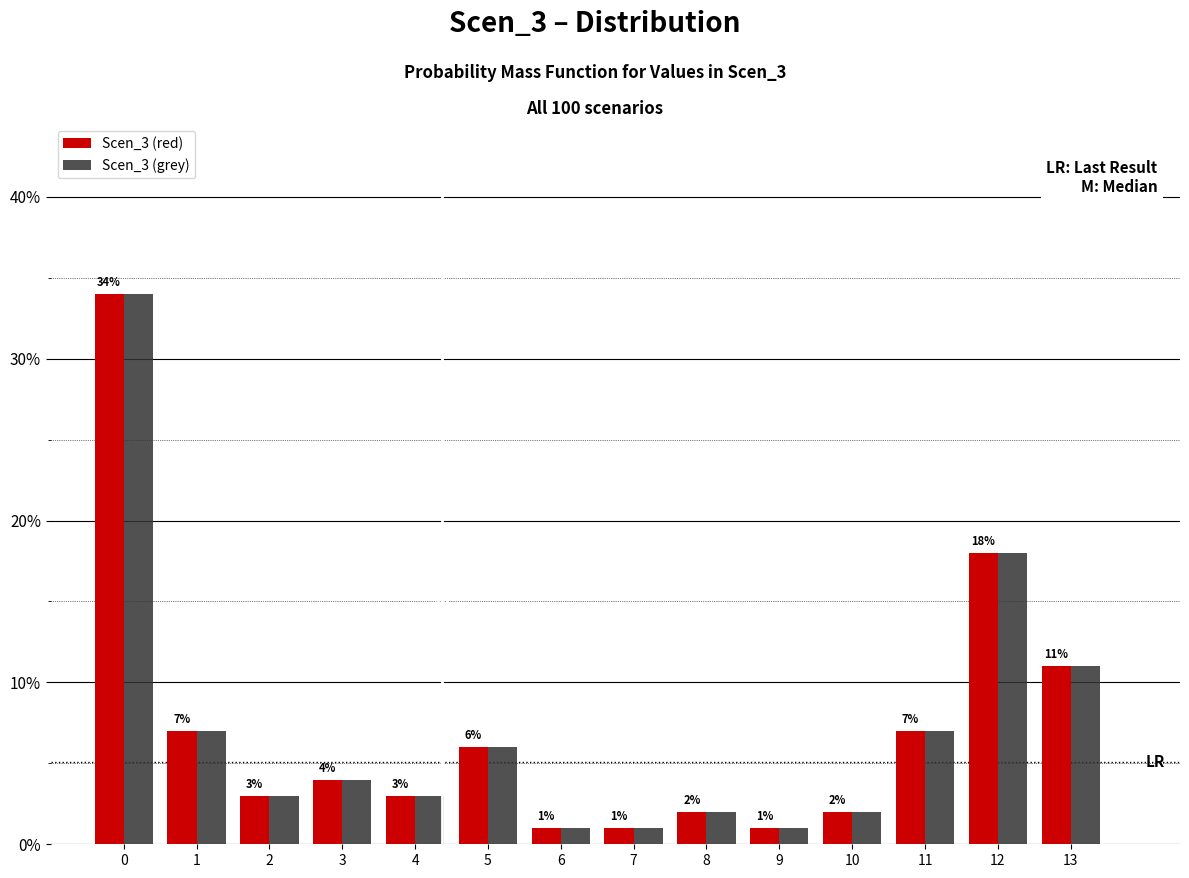

Reading left to right, list every range on the x-axis with the height of the bar of each series over it.

-0.5 to 0.5: Scen_3 (red)=34	Scen_3 (grey)=34
0.5 to 1.5: Scen_3 (red)=7	Scen_3 (grey)=7
1.5 to 2.5: Scen_3 (red)=3	Scen_3 (grey)=3
2.5 to 3.5: Scen_3 (red)=4	Scen_3 (grey)=4
3.5 to 4.5: Scen_3 (red)=3	Scen_3 (grey)=3
4.5 to 5.5: Scen_3 (red)=6	Scen_3 (grey)=6
5.5 to 6.5: Scen_3 (red)=1	Scen_3 (grey)=1
6.5 to 7.5: Scen_3 (red)=1	Scen_3 (grey)=1
7.5 to 8.5: Scen_3 (red)=2	Scen_3 (grey)=2
8.5 to 9.5: Scen_3 (red)=1	Scen_3 (grey)=1
9.5 to 10.5: Scen_3 (red)=2	Scen_3 (grey)=2
10.5 to 11.5: Scen_3 (red)=7	Scen_3 (grey)=7
11.5 to 12.5: Scen_3 (red)=18	Scen_3 (grey)=18
12.5 to 13.5: Scen_3 (red)=11	Scen_3 (grey)=11